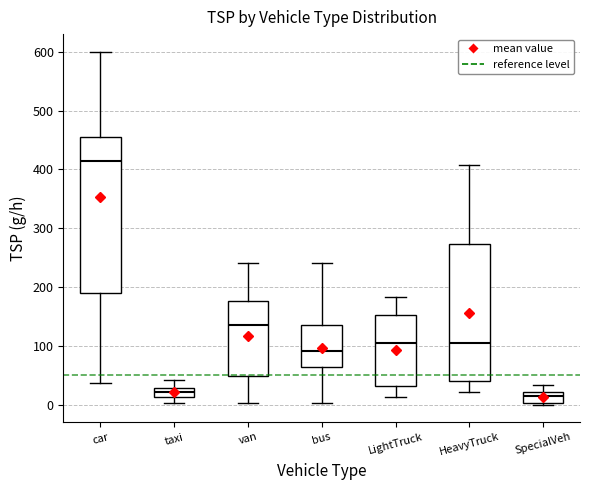

Where does the upper whisker of the box for SpecialVeh end on the y-axis? The values are not printed on the chart, so give them approximately, as read against the axis.

30